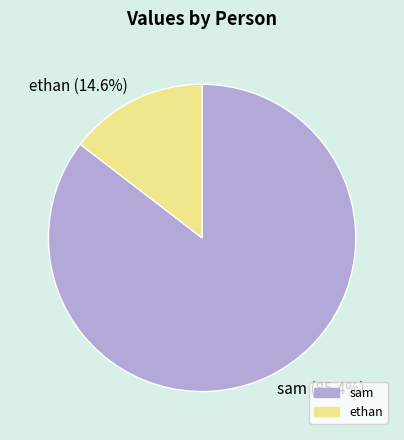

How many segments does this pie chart have?

2